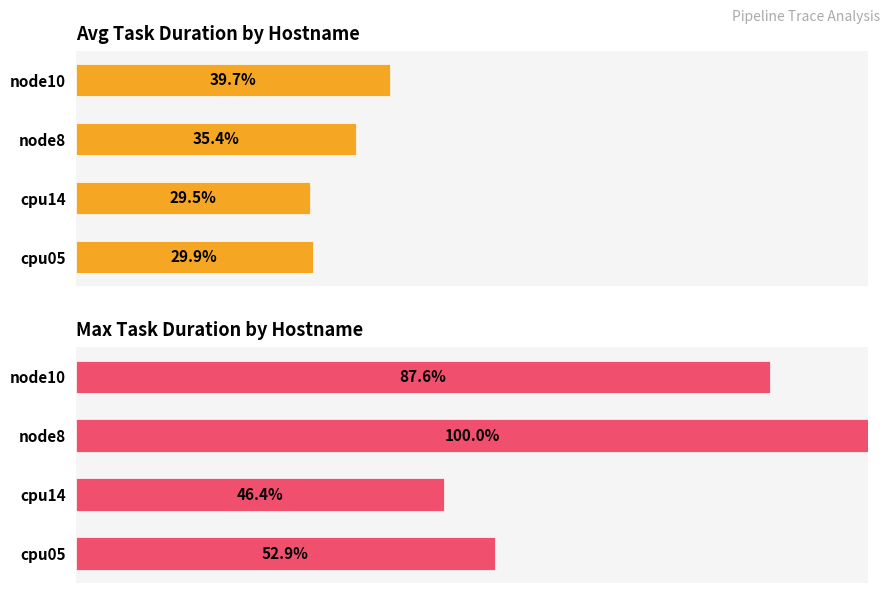

Reading left to right, transcribe all the data shown in this chart.

Avg Duration: 29.9	29.5	35.4	39.7
Max Duration: 52.9	46.4	100.0	87.6